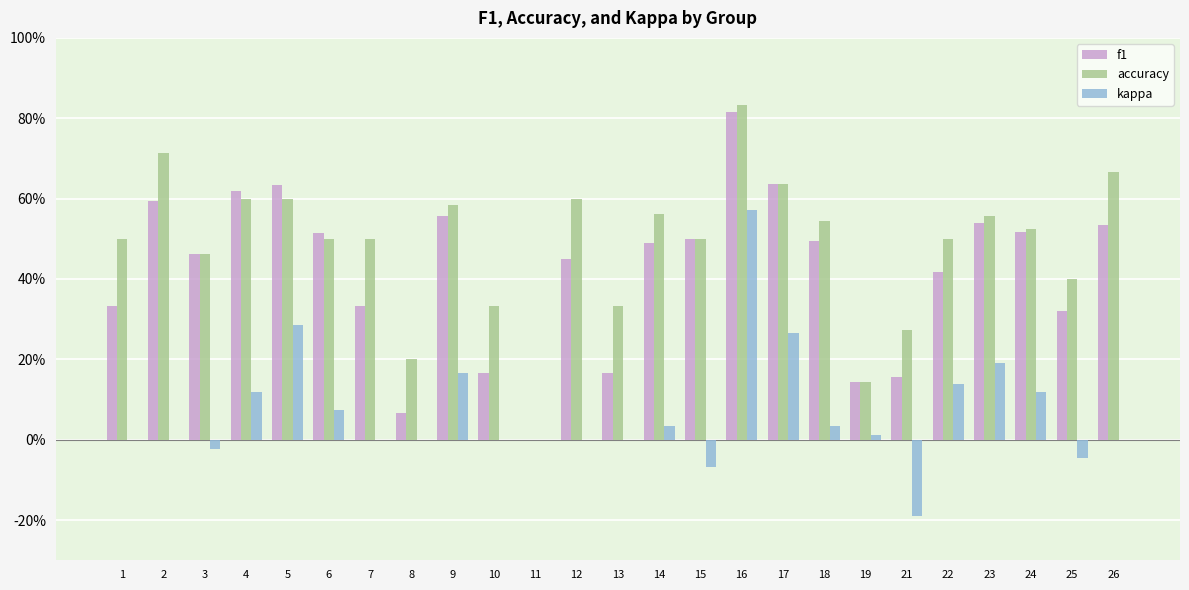

List the series in order of their overall mean, highest first.

accuracy, f1, kappa